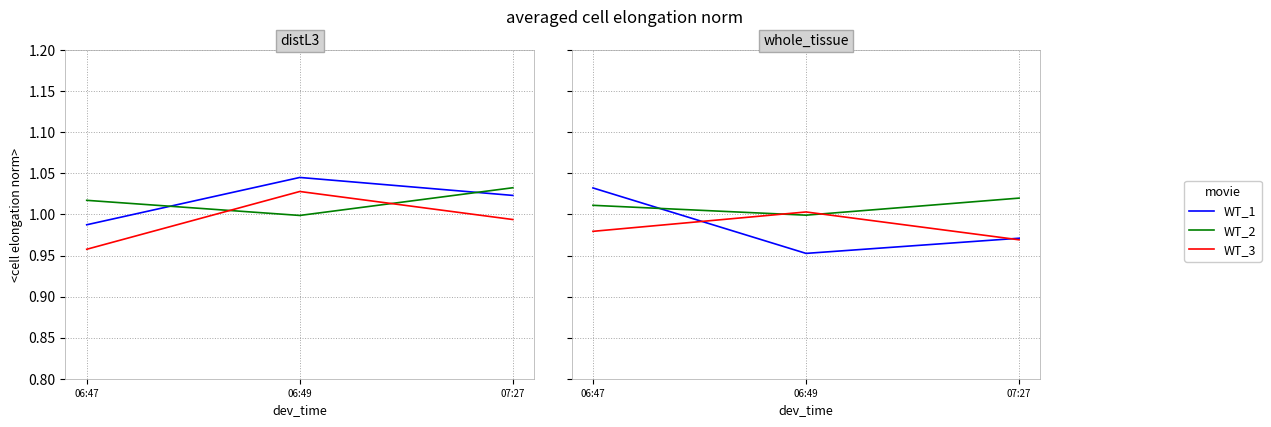

Does the chart have visible grid lines?

Yes